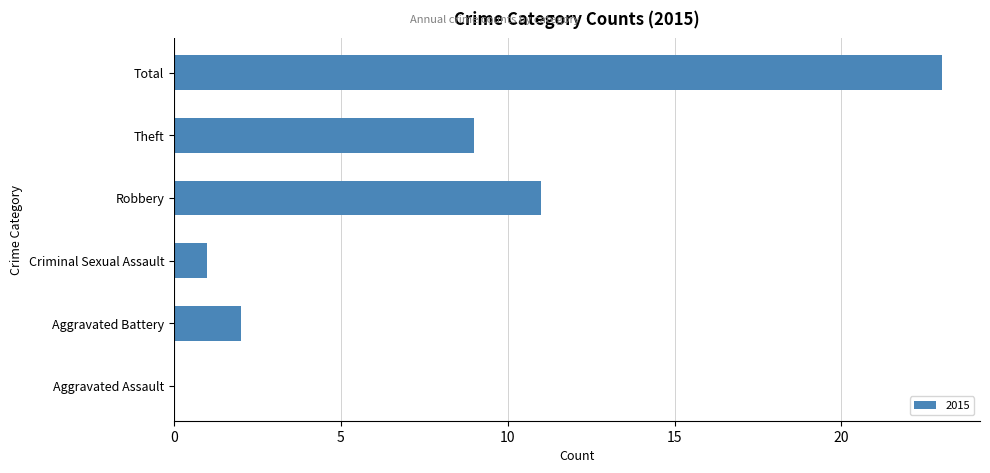

Are the bars horizontal?

Yes